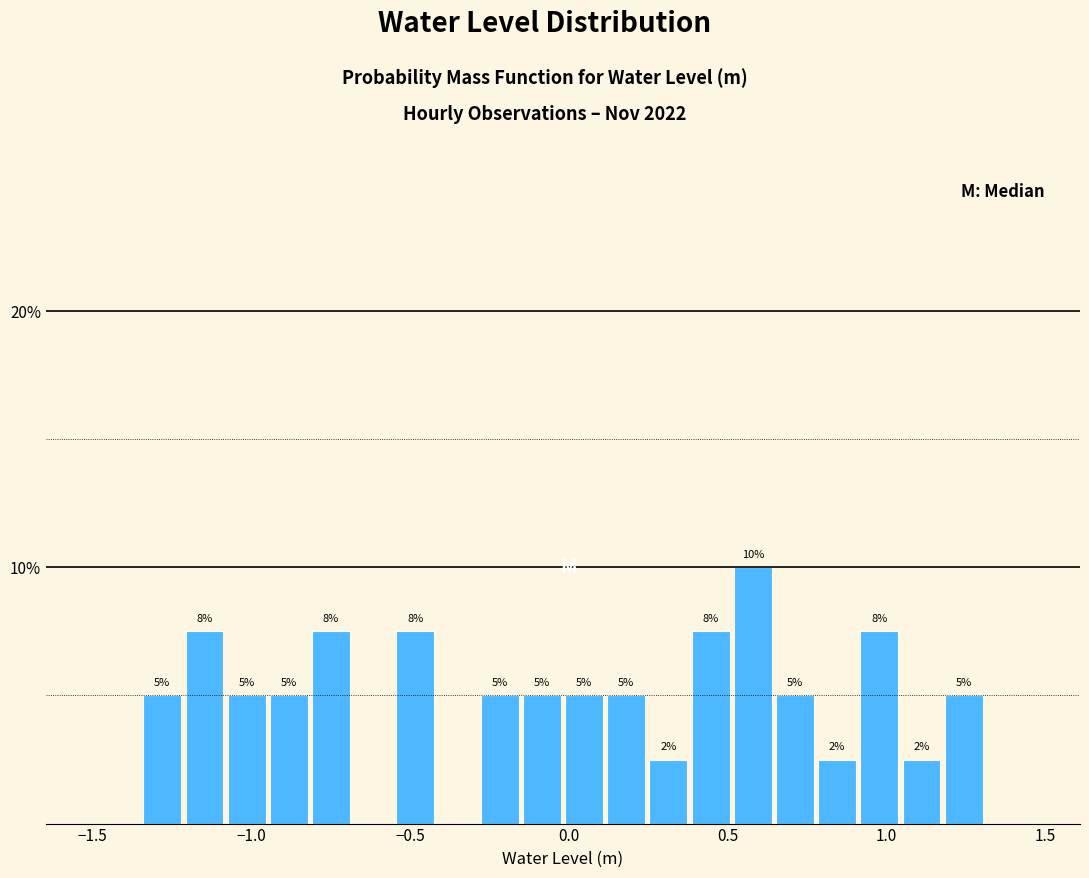

Read against the x-axis, roughly where is the centre of the tallest bar?

0.60